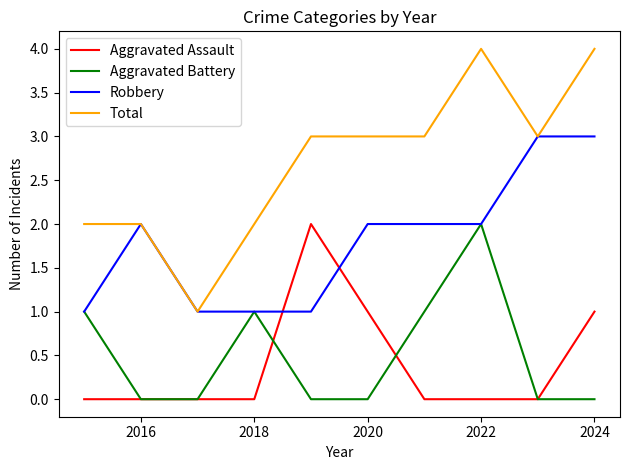

Which series has the largest range (max minus min)?

Total